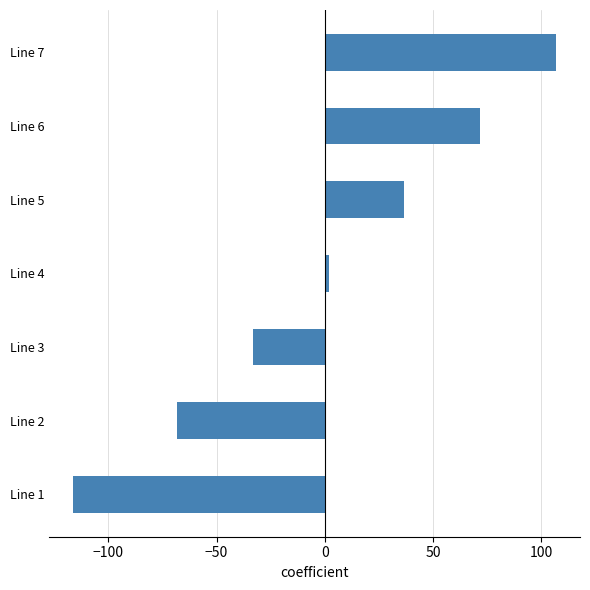

What is the difference between the second highest and minimum values?

188.0